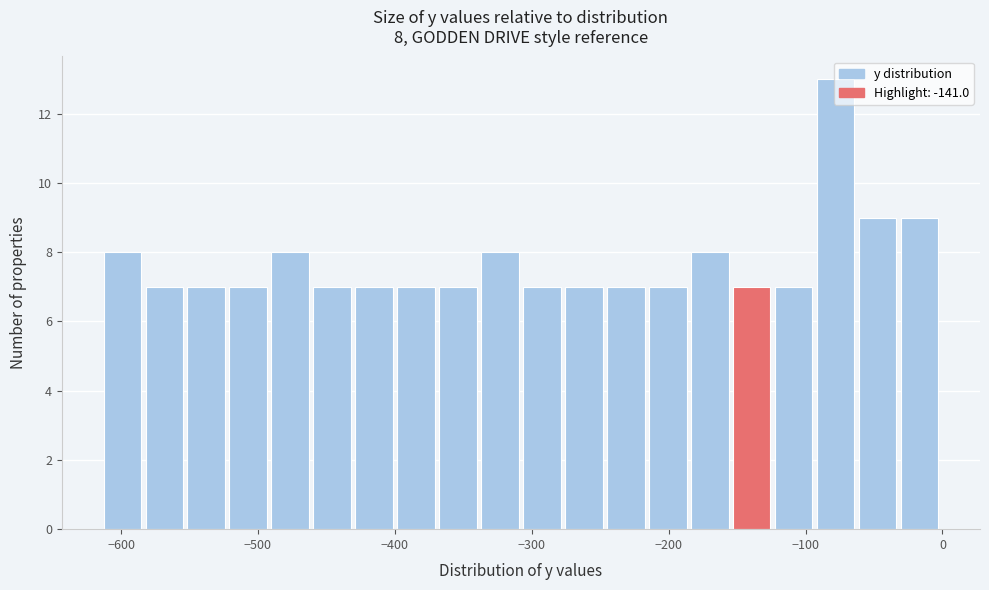

Around what value on the x-axis is the tallest bar? Give the approximate position of its centre, as read against the axis.

-80